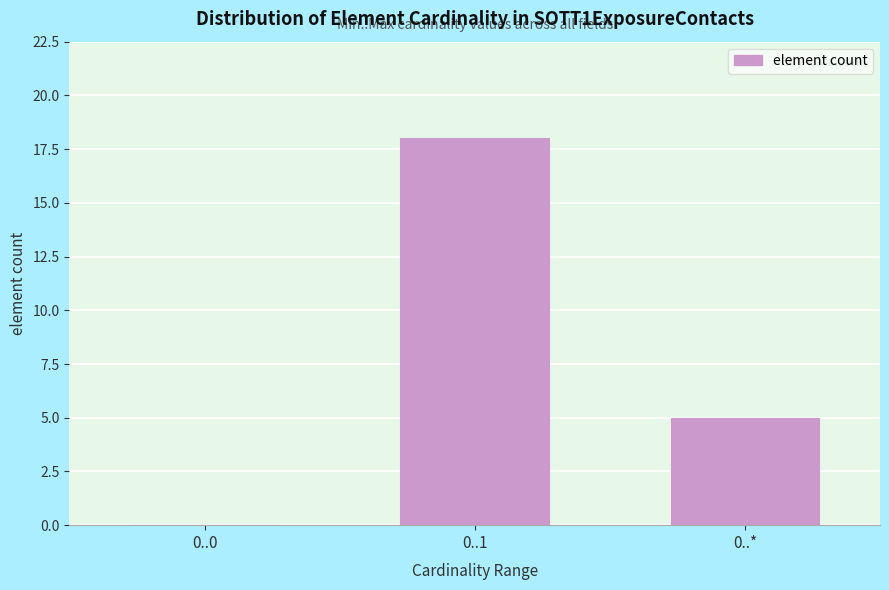

Reading right to left, list all the values displayed in this chart.

0..*=5	0..1=18	0..0=0